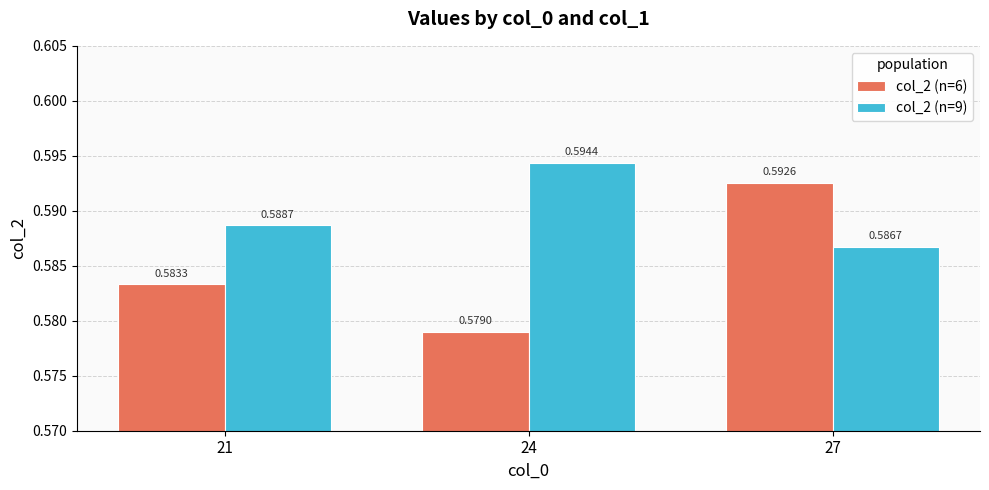

What is the sum of all col_2 (n=6) values?

1.8